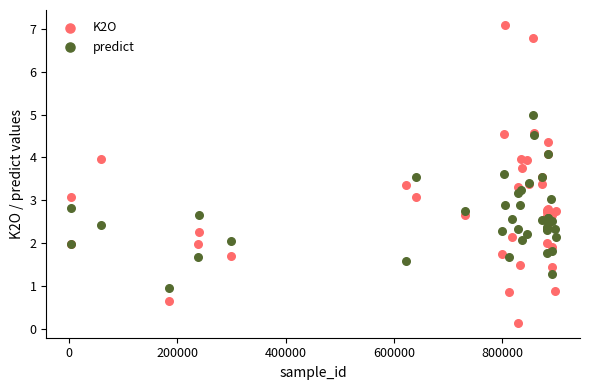

Which series contains the lowest Y value?

K2O